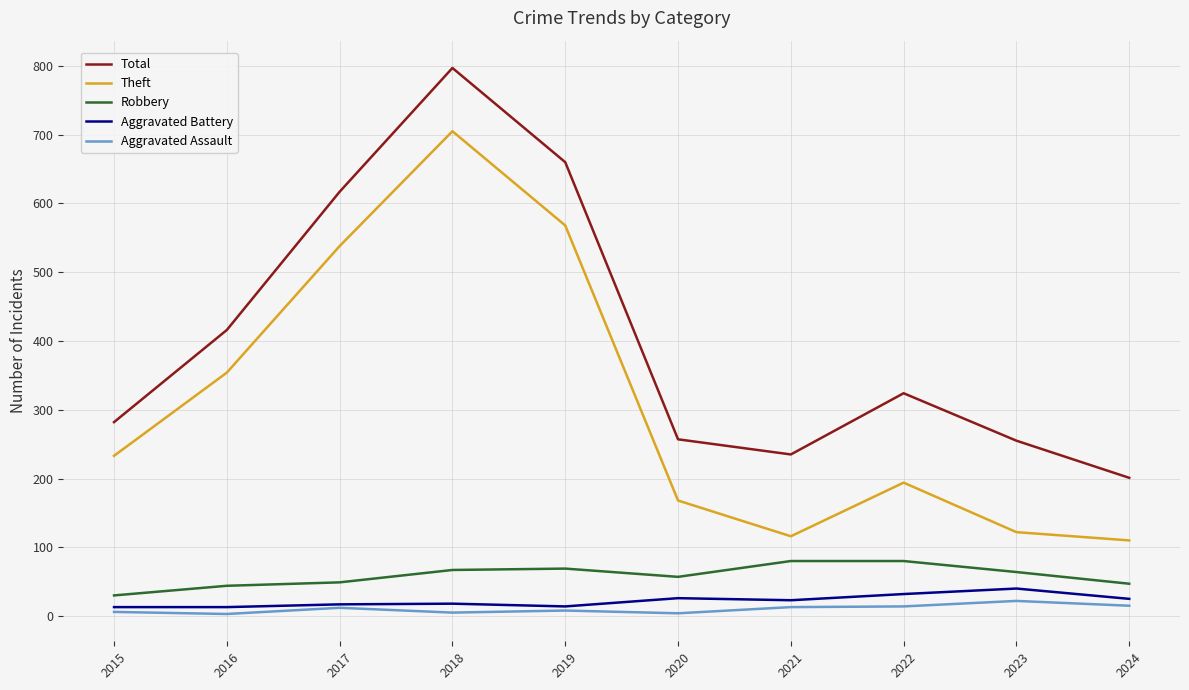

What is the sum of the Robbery values at 2022 and 2019?

149